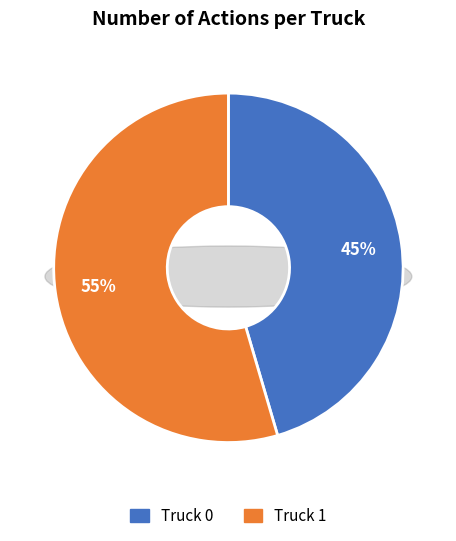

To the nearest percent, what portion does Truck 0 represent?

45%